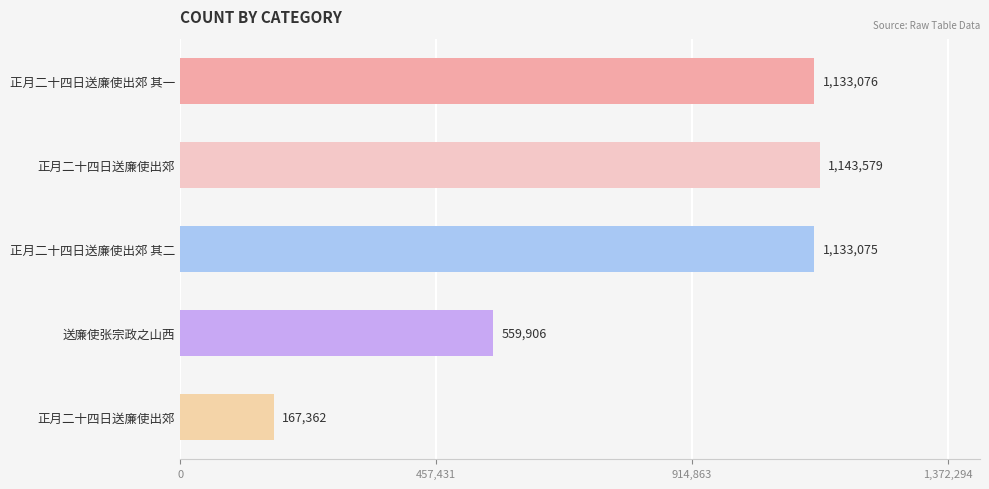

How many bars are there in total?

5